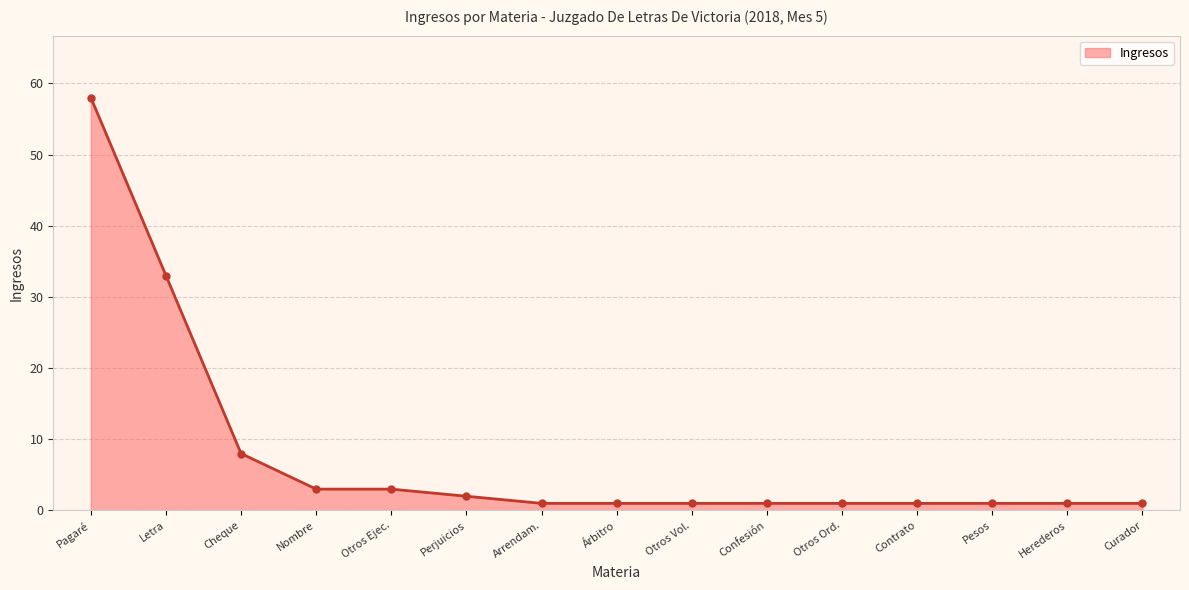

At which category does the chart reach its peak across all series?

Pagaré